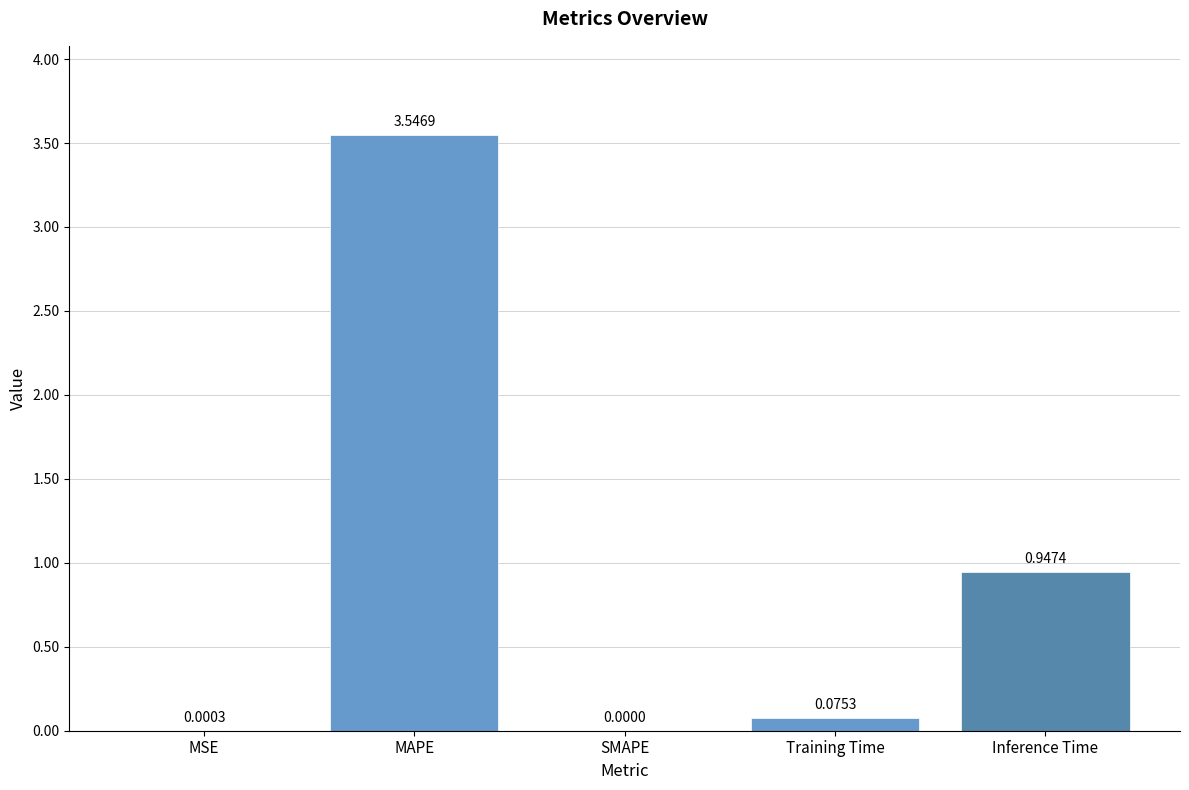

Are the bars horizontal?

No